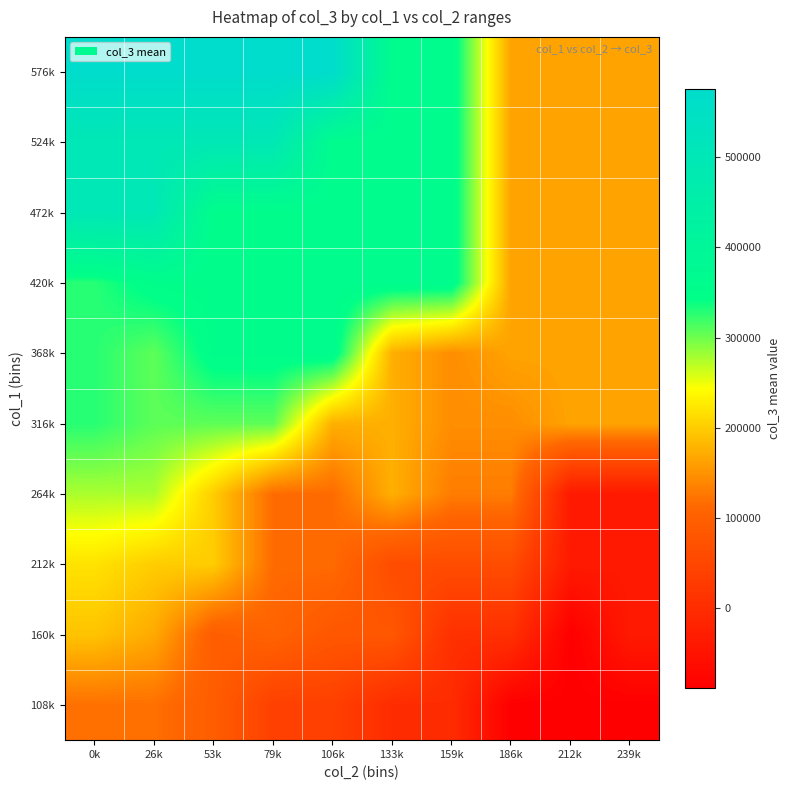

Which label corresponds to the largest value in the chart?

0k